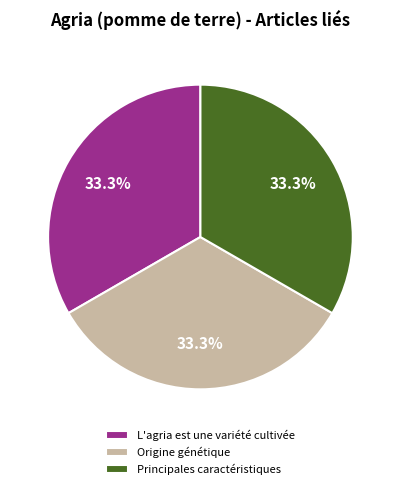

What is the ratio of the value at L'agria est une variété cultivée to the value at Principales caractéristiques?

1.0